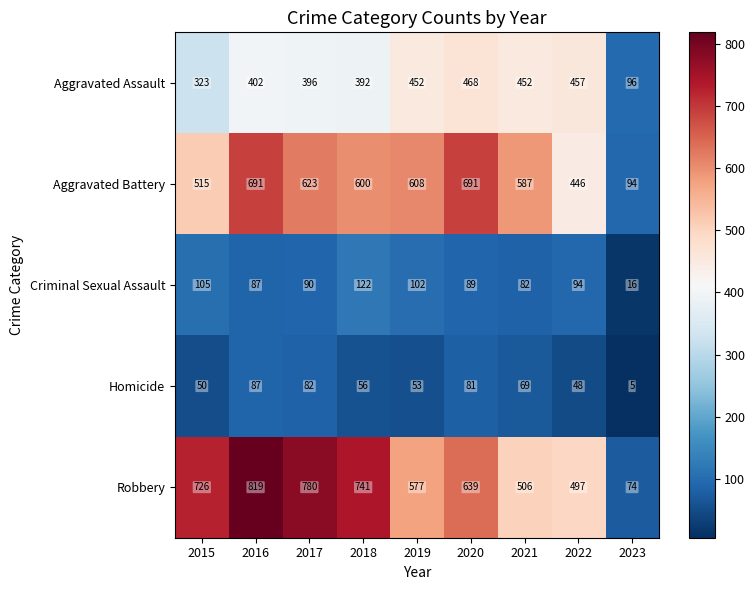

Rank the categories by Homicide value from lowest to highest.

2023, 2022, 2015, 2019, 2018, 2021, 2020, 2017, 2016